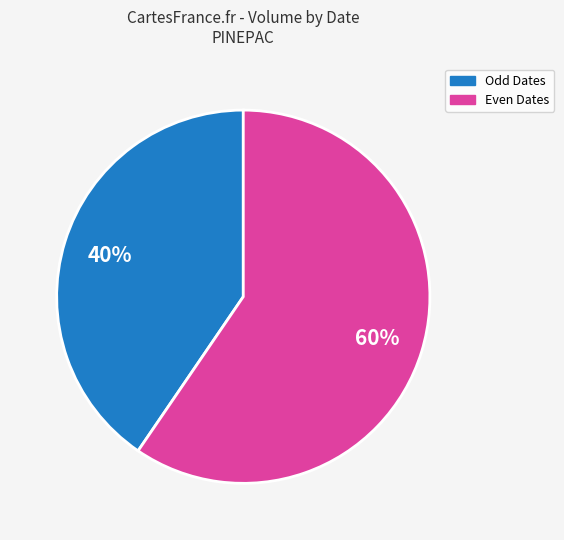

Is it true that Odd Dates is 48% of the pie?

False